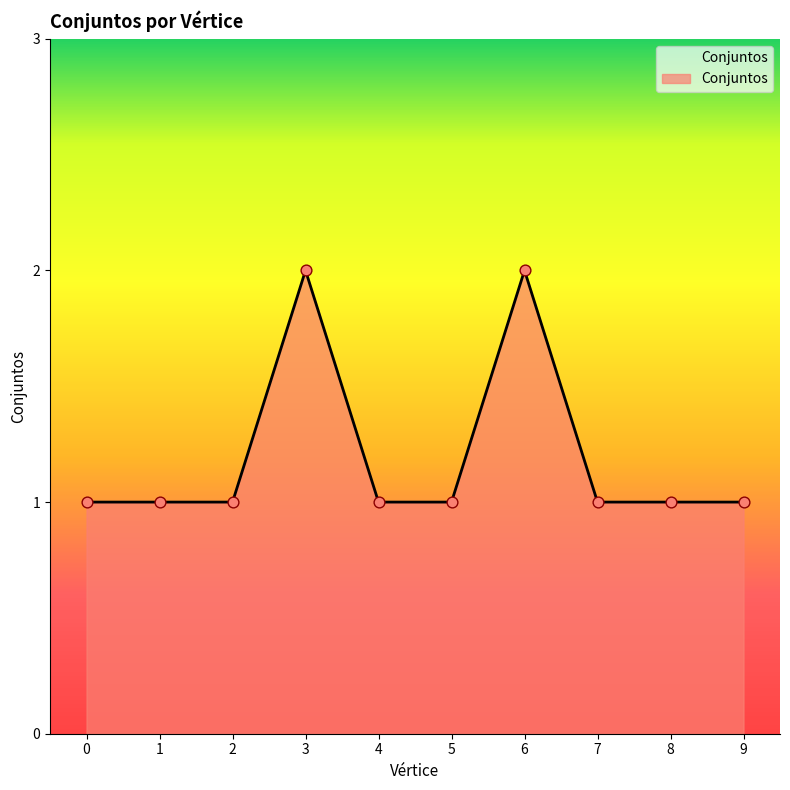

What is the ratio of the value at 9 to the value at 4?

1.0